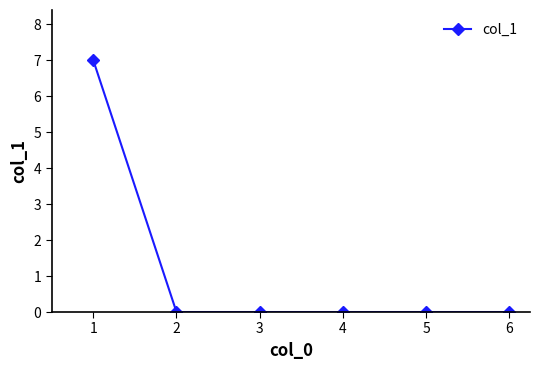

What is the change in value from 1 to 6?

-7